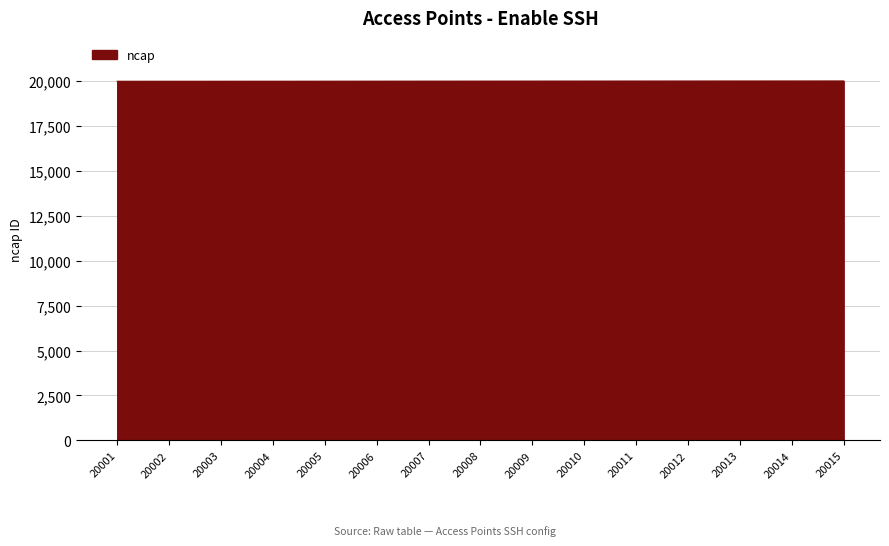

The value at 20013 is 20013. True or false?

True